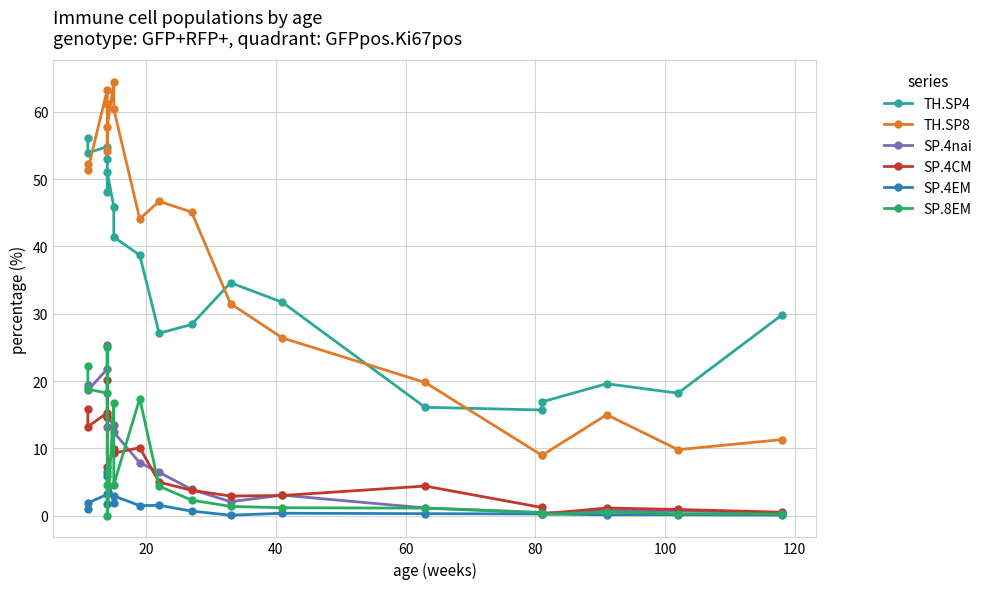

How many categories are shown in the chart?

19